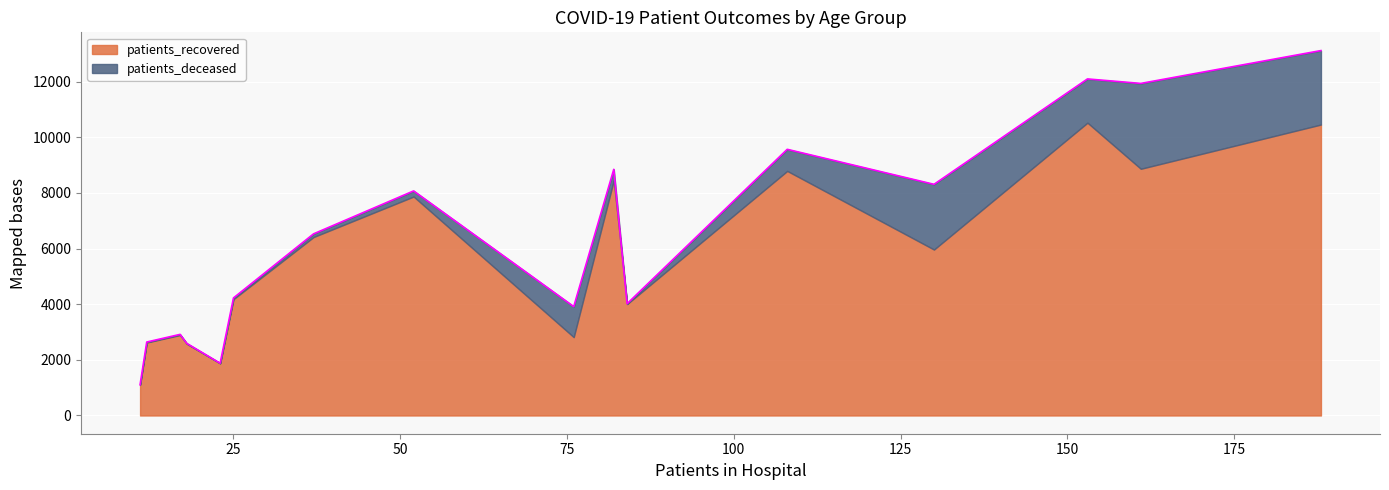

True or false: patients_recovered and patients_deceased cross at least once.

False